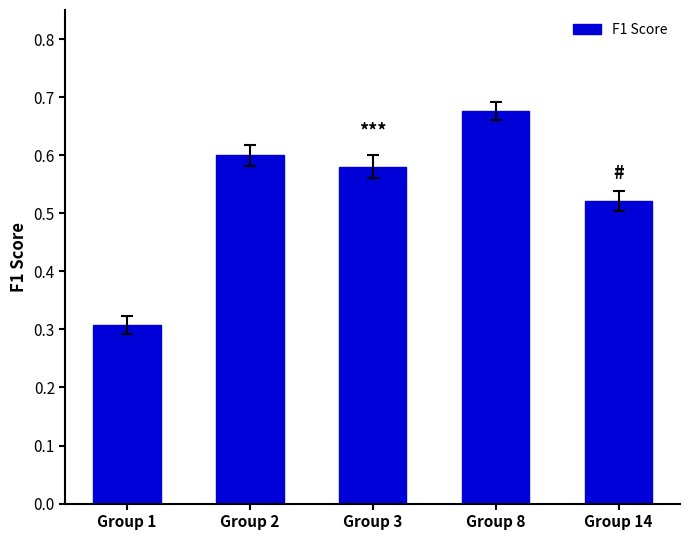

Which has a higher value, Group 14 or Group 1?

Group 14